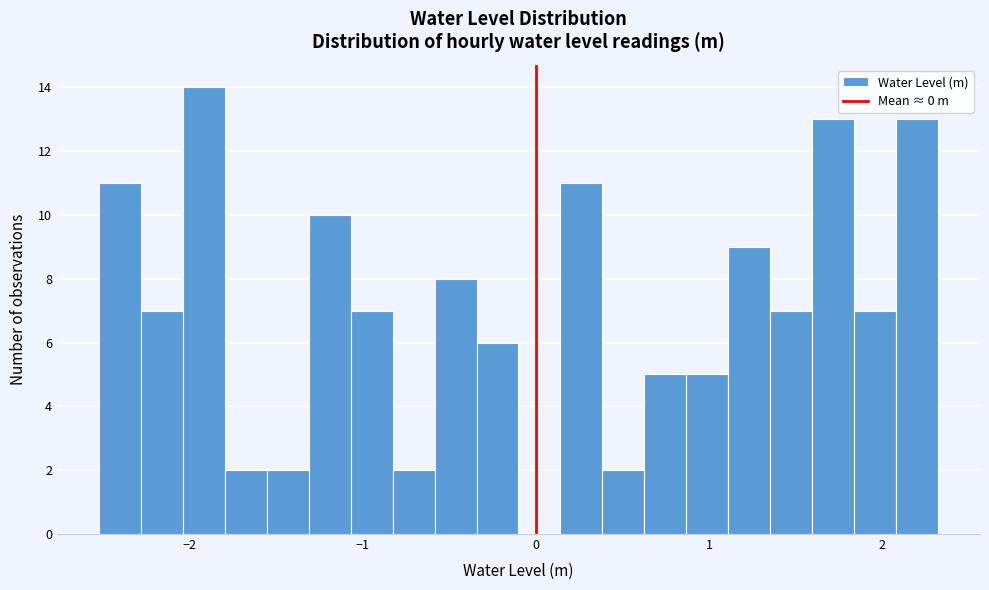

Read against the x-axis, roughly where is the centre of the tallest bar?

-1.9